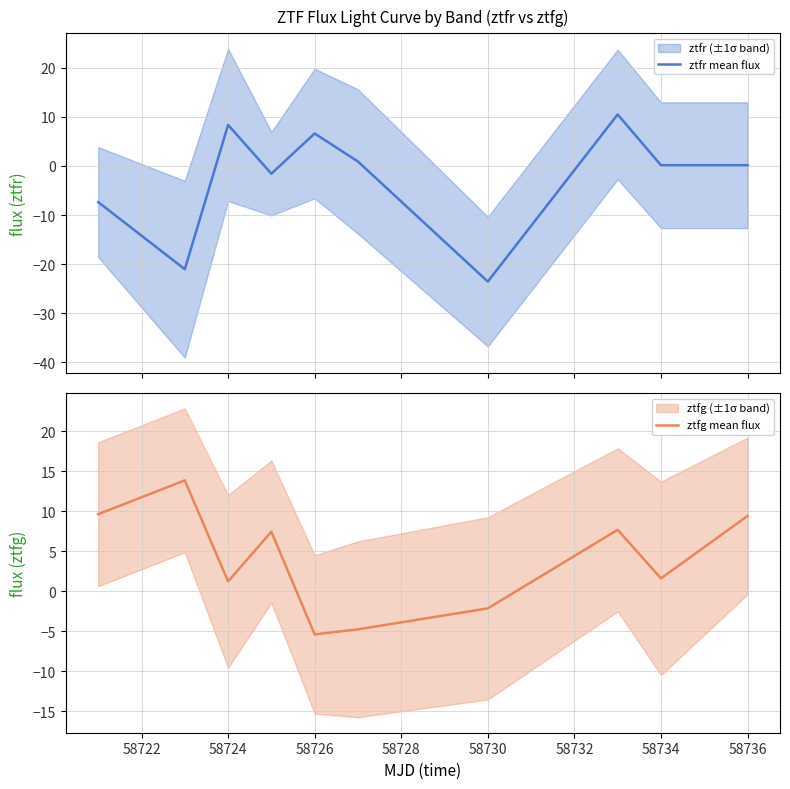

What are all the series names shown in the legend?

ztfr mean flux, ztfg mean flux